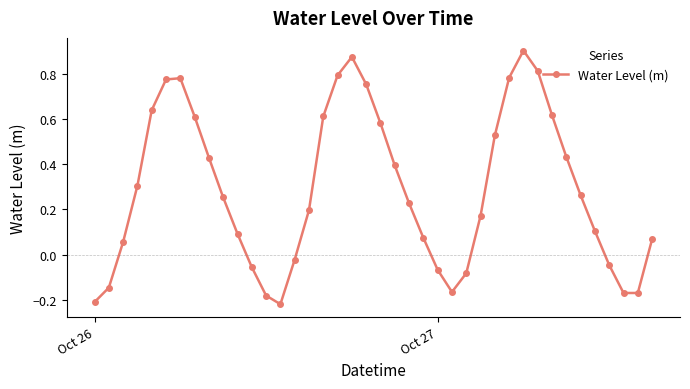

How many points are higher than both their immediate neighbors (excluding endpoints)?

3